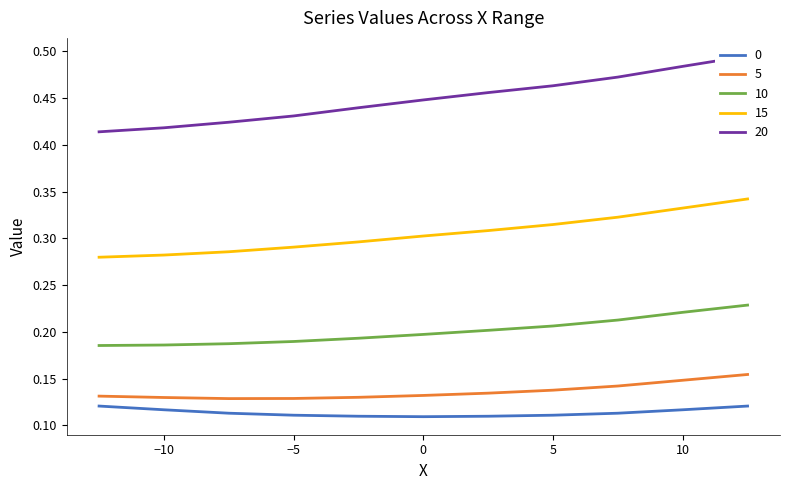

Reading left to right, what are all the values shown in this chart?

0: 0.1	0.1	0.1	0.1	0.1	0.1	0.1	0.1	0.1	0.1	0.1
5: 0.1	0.1	0.1	0.1	0.1	0.1	0.1	0.1	0.1	0.1	0.2
10: 0.2	0.2	0.2	0.2	0.2	0.2	0.2	0.2	0.2	0.2	0.2
15: 0.3	0.3	0.3	0.3	0.3	0.3	0.3	0.3	0.3	0.3	0.3
20: 0.4	0.4	0.4	0.4	0.4	0.4	0.5	0.5	0.5	0.5	0.5